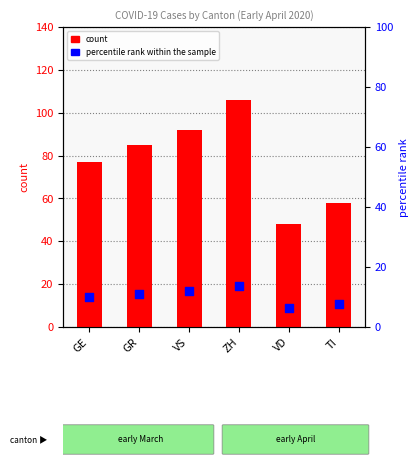

Is the value of count at TI greater than the value of percentile rank within the sample at GR?

Yes